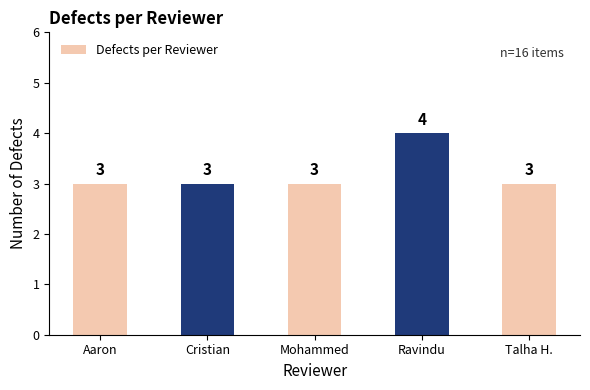

Is it true that the value at Aaron is 3?

True